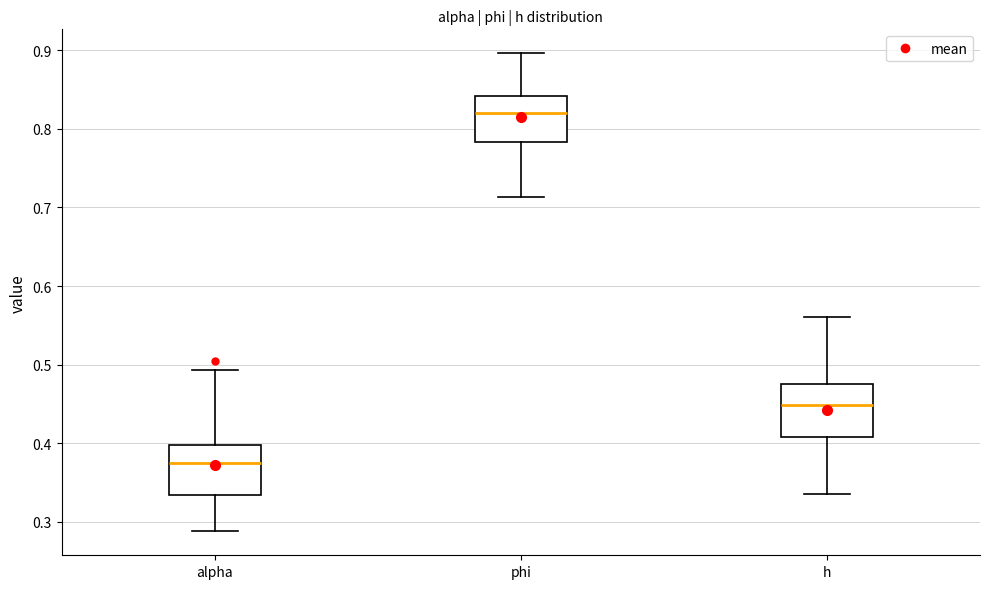

Reading left to right, read every box against the y-axis: the position of its median line, the range the box covers, and the ends of its whiskers. The values are not printed on the chart, so give them approximately, as read against the axis.

alpha: median 0.37, box 0.33 to 0.40, whiskers 0.29 to 0.49
phi: median 0.82, box 0.78 to 0.84, whiskers 0.71 to 0.90
h: median 0.45, box 0.41 to 0.48, whiskers 0.34 to 0.56